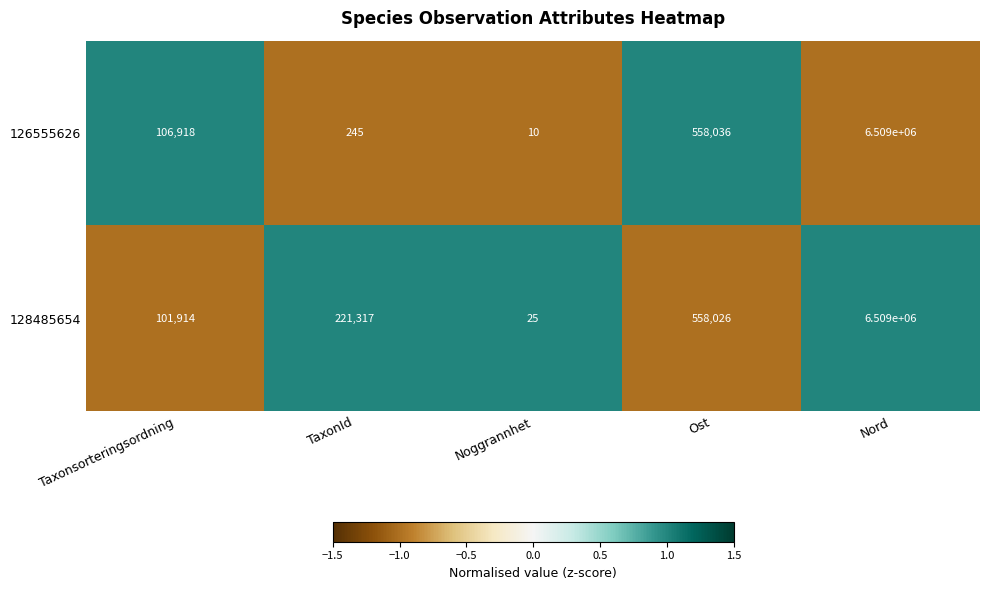

At which label is 126555626 closest to 3254505?

Ost